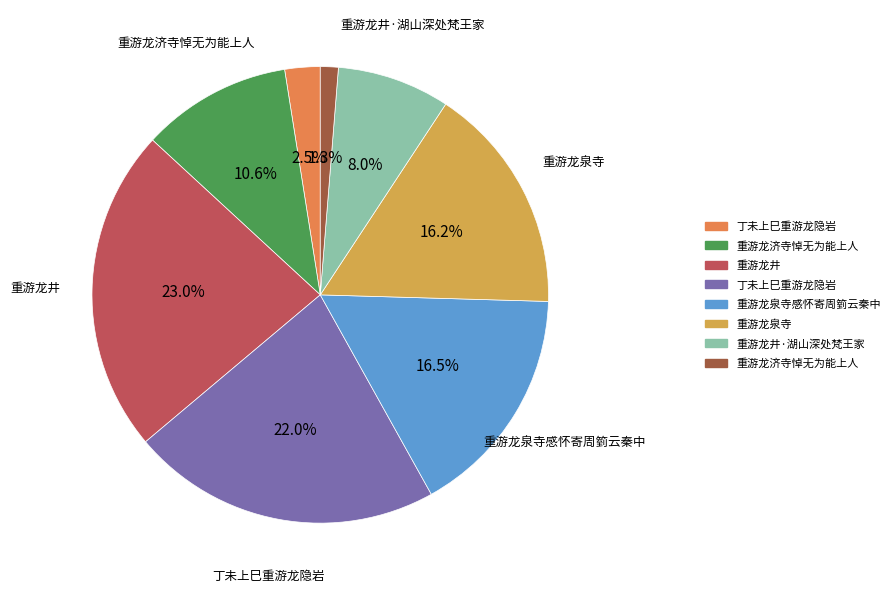

Does any single category account for the majority?

No